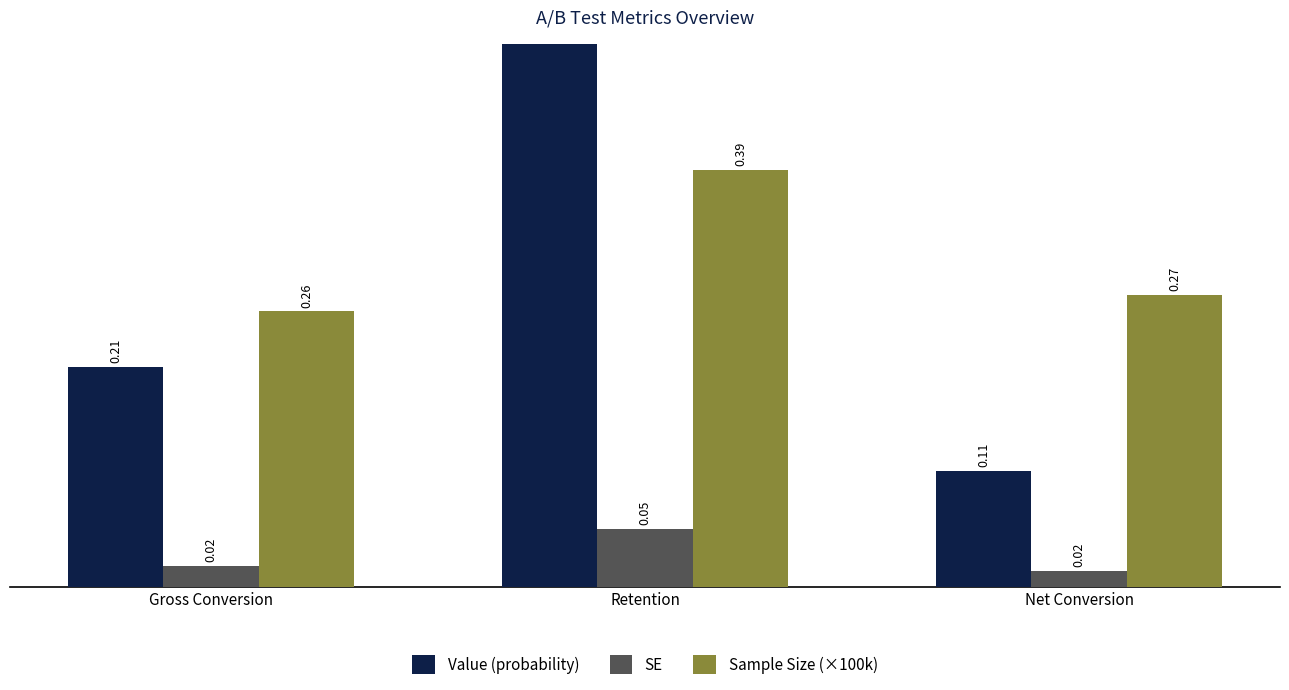

What are all the series names shown in the legend?

Value (probability), SE, Sample Size (×100k)